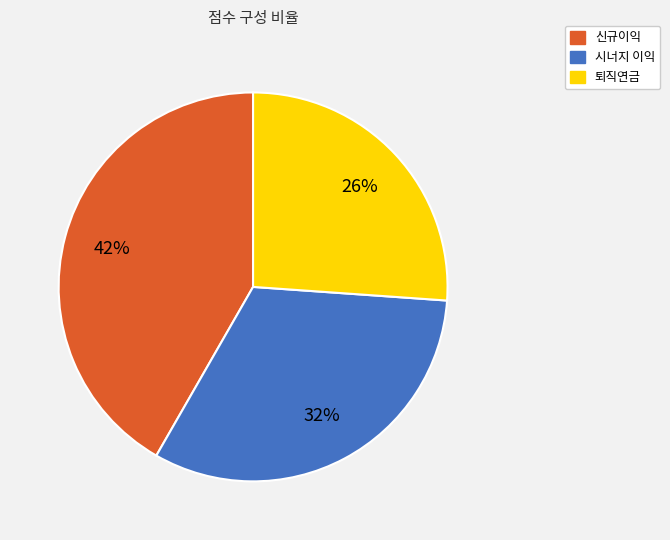

Is it true that 신규이익 is 29% of the pie?

False